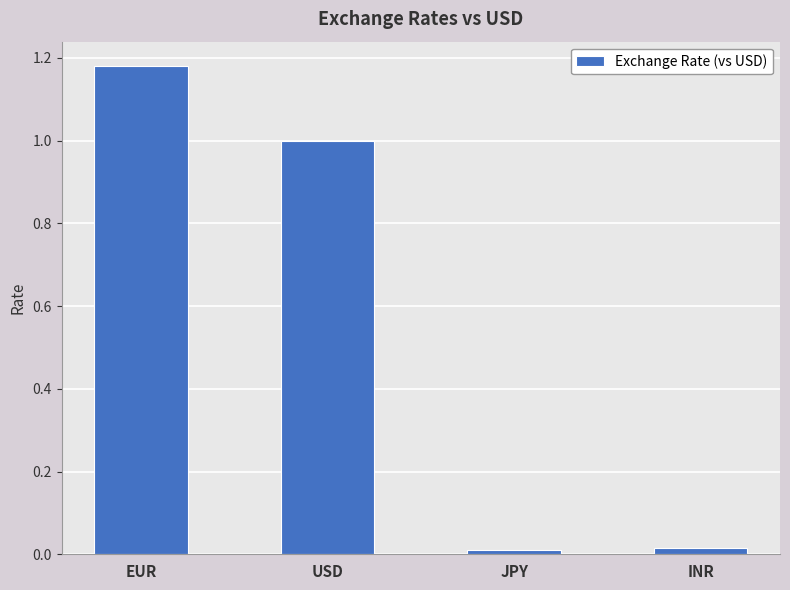

True or false: the data shows 0.8 at EUR.

False